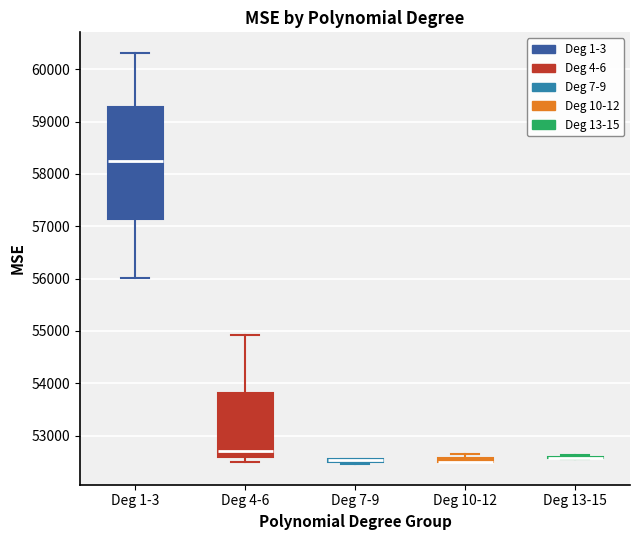

Where is the upper edge of the box for Deg 1-3 on the y-axis? The values are not printed on the chart, so give them approximately, as read against the axis.

59300